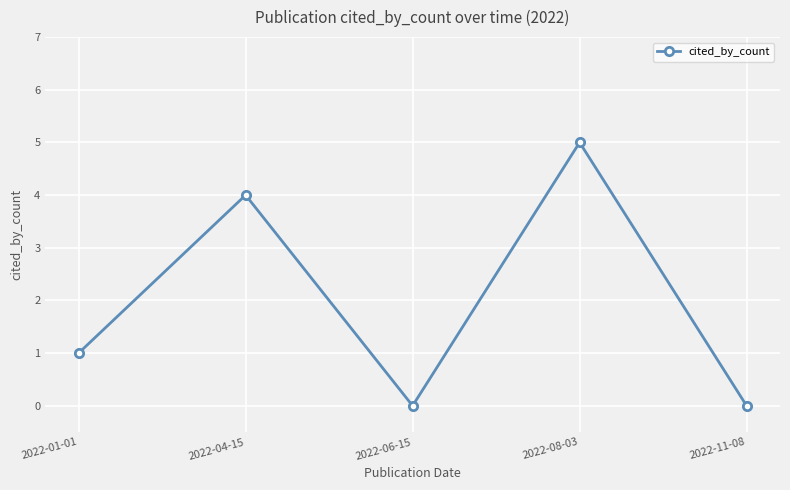

What is the average value?

2